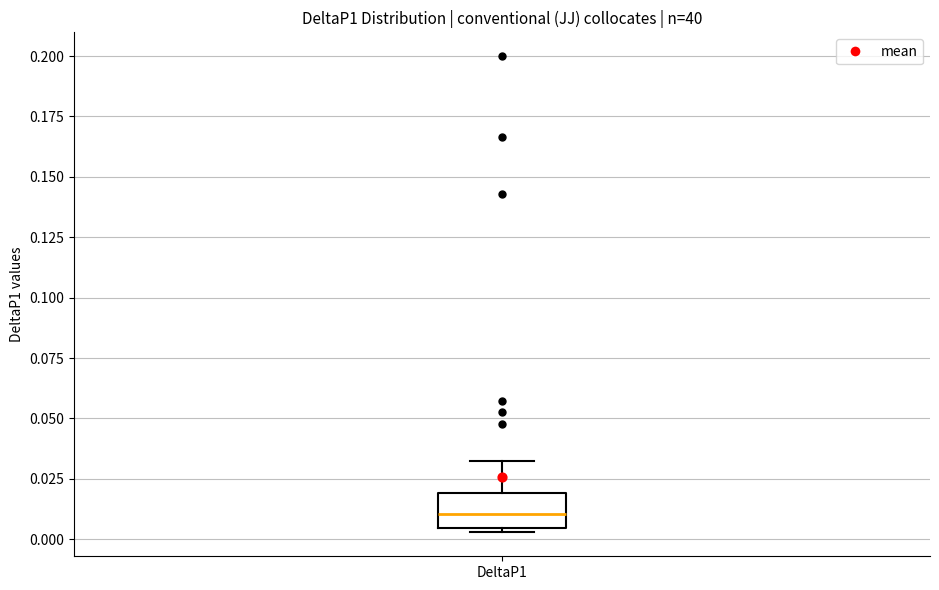

Read this box plot against the y-axis: the position of the median line, the range covered by the box, and the ends of both whiskers. The values are not printed on the chart, so give them approximately, as read against the axis.

median 0.010, box 0.005 to 0.020, whiskers 0.005 (just below the box's lower edge) to 0.030